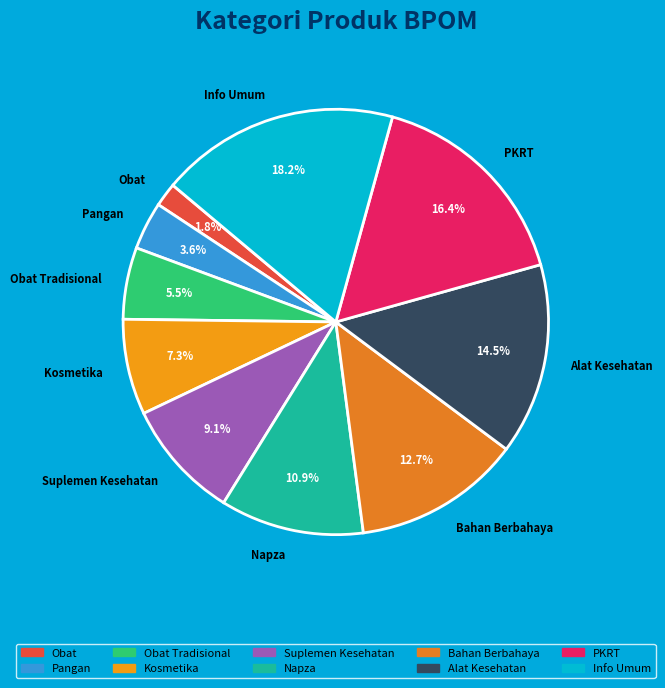

What is the ratio of the value at Alat Kesehatan to the value at Pangan?

4.0